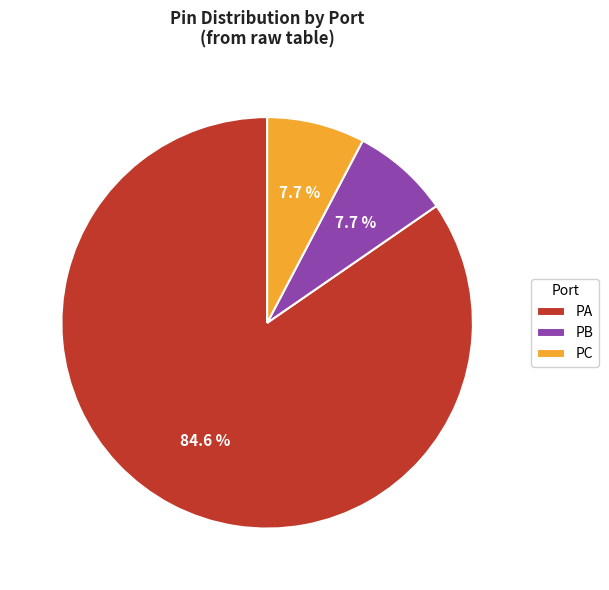

Count the number of slices in the pie.

3